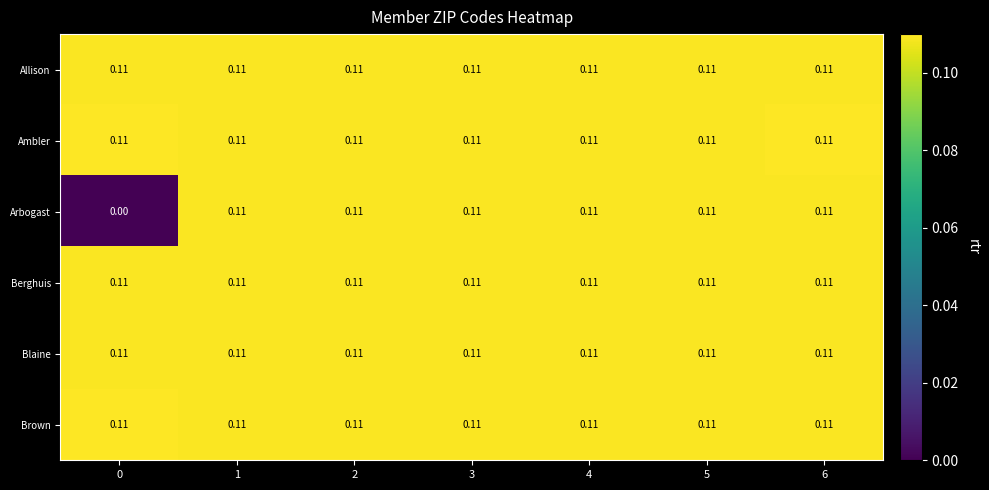

Which series has the widest spread of values?

Arbogast